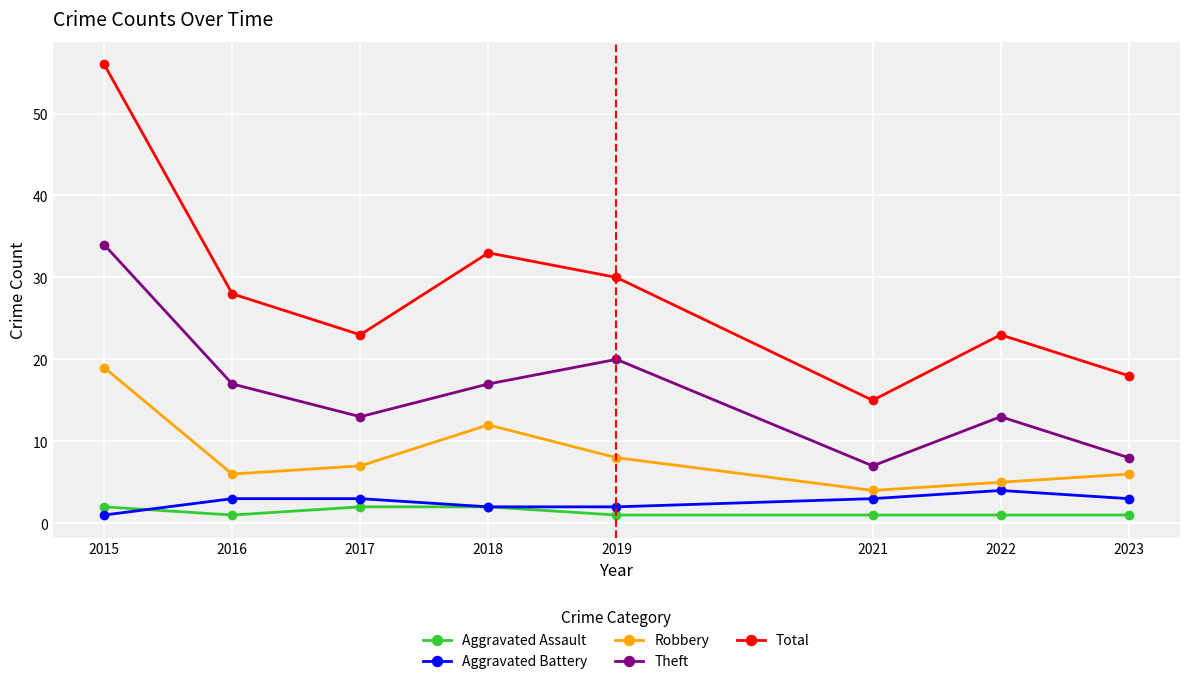

The Robbery series shows 19 at 2015. True or false?

True